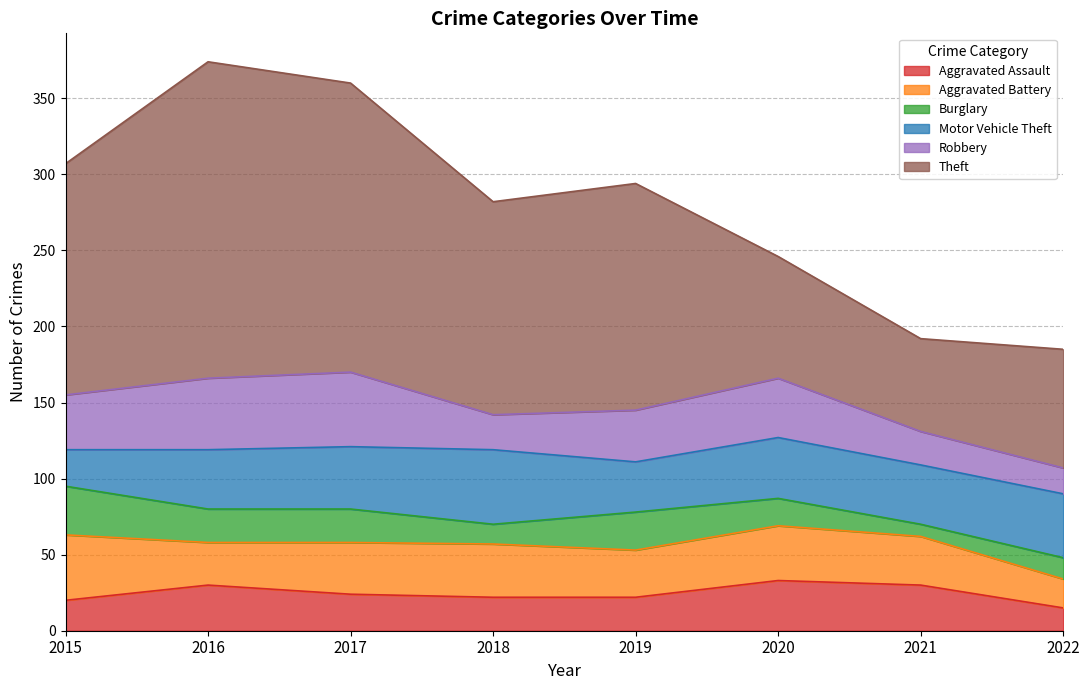

What is the value of the Aggravated Battery point at the 1st from the left?

43